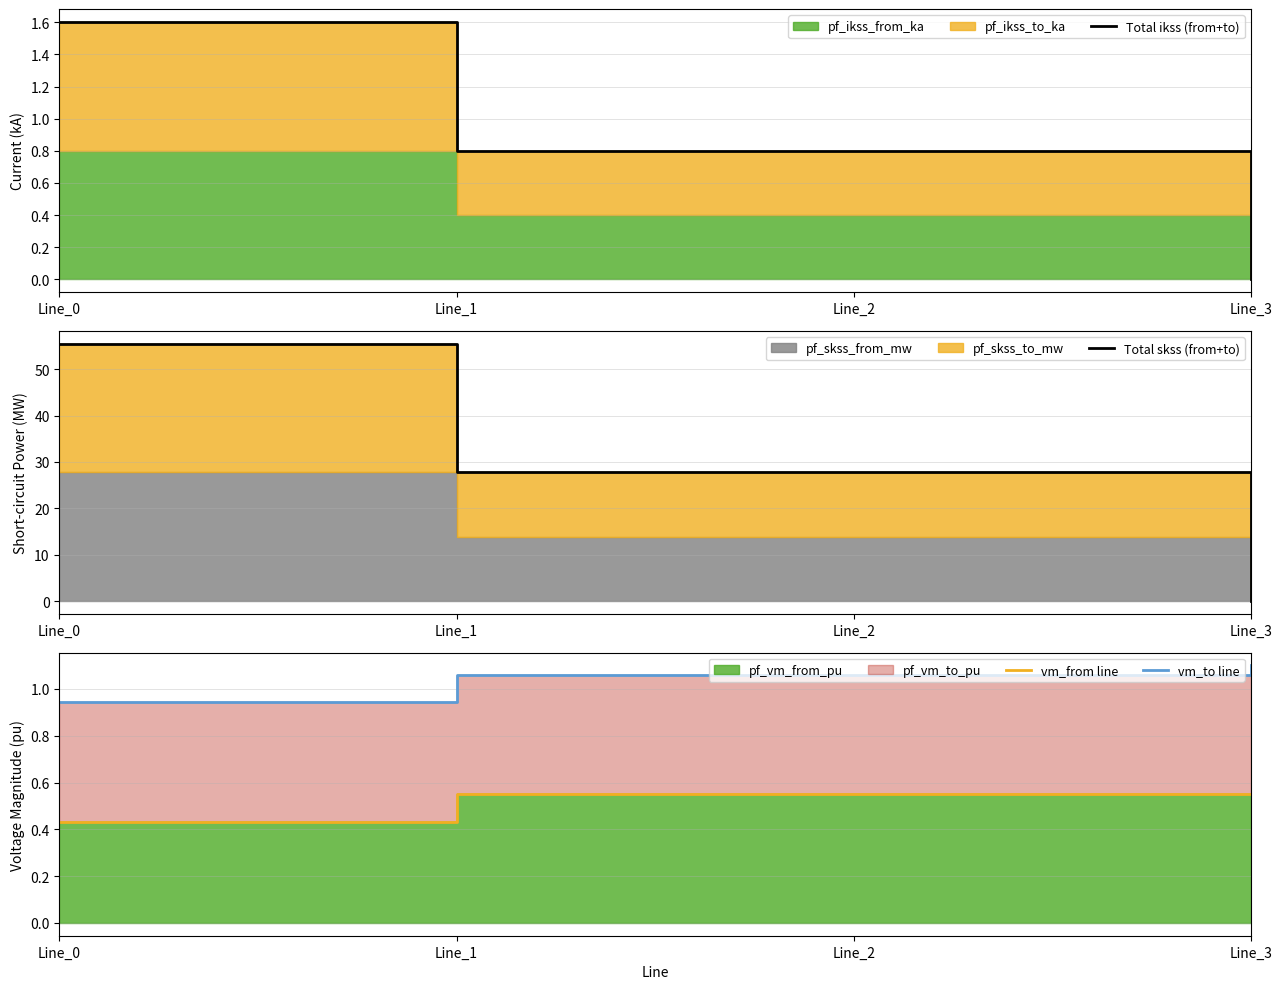

What is the difference between the highest and lowest values at Line_3?

1.1